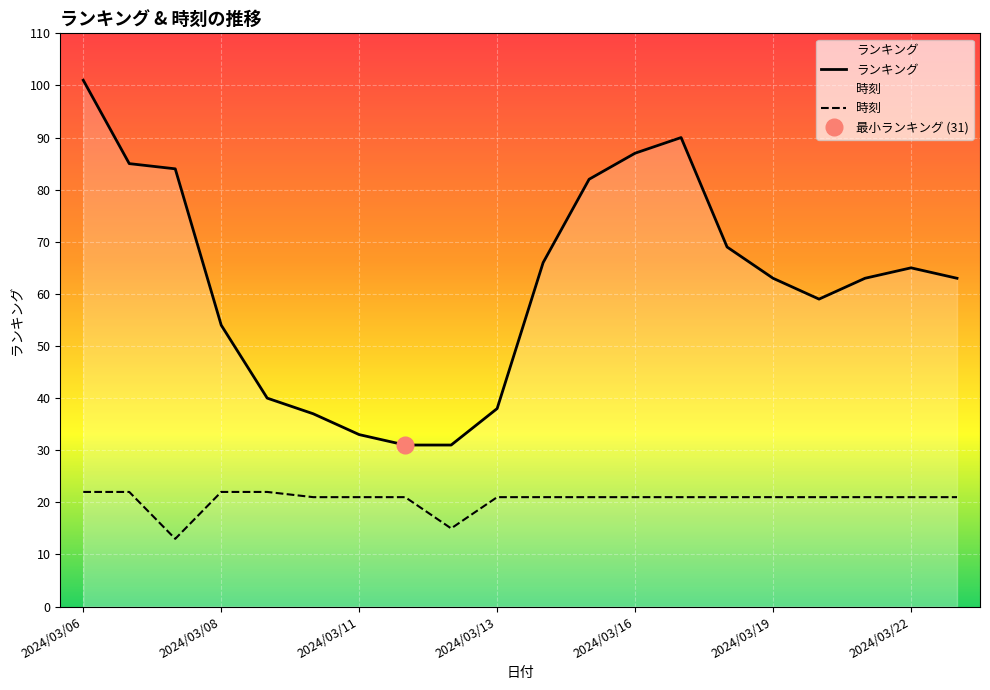

The value of ランキング at 2024/03/21 is 63. True or false?

True